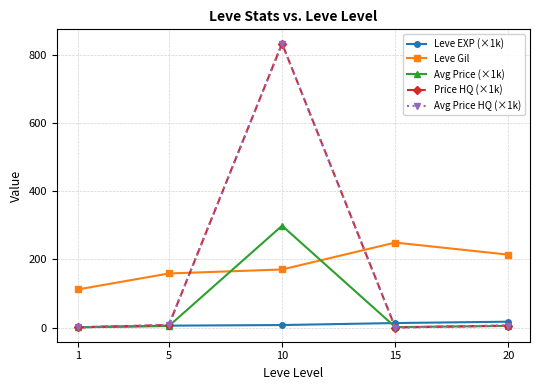

The Avg Price (×1k) series shows 5.0 at 20. True or false?

True